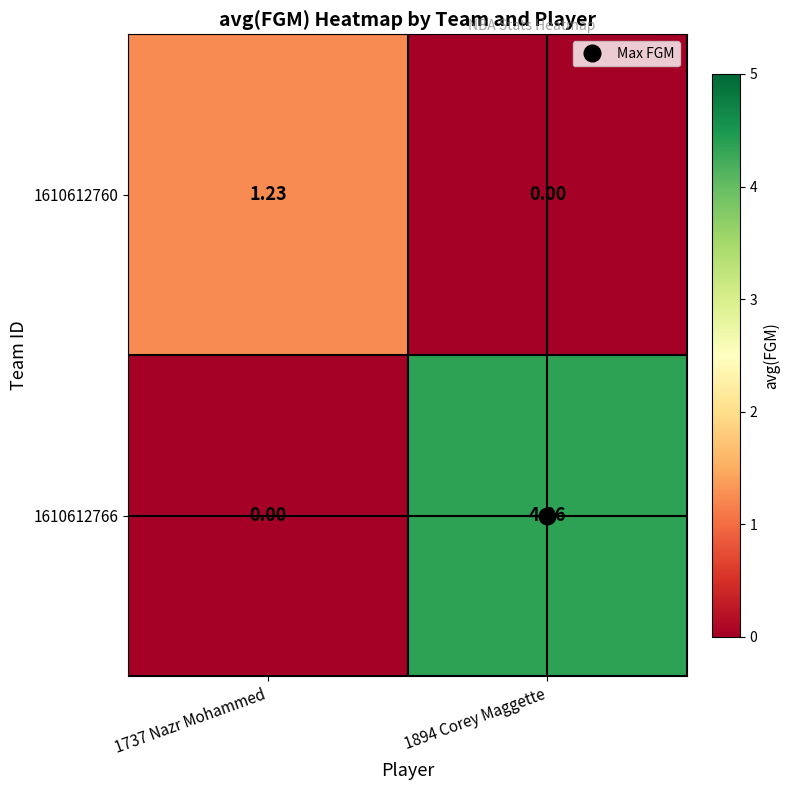

Is the value of 1610612760 at 1737 Nazr Mohammed greater than the value of 1610612766 at 1737 Nazr Mohammed?

Yes